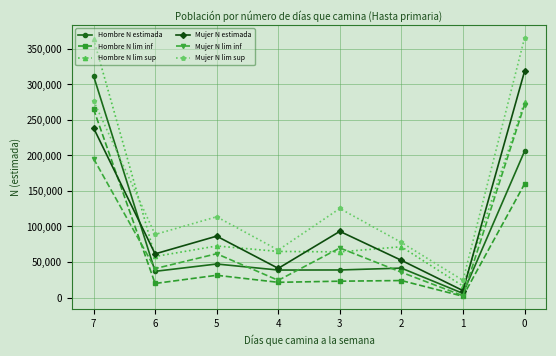

Does the chart have visible grid lines?

Yes